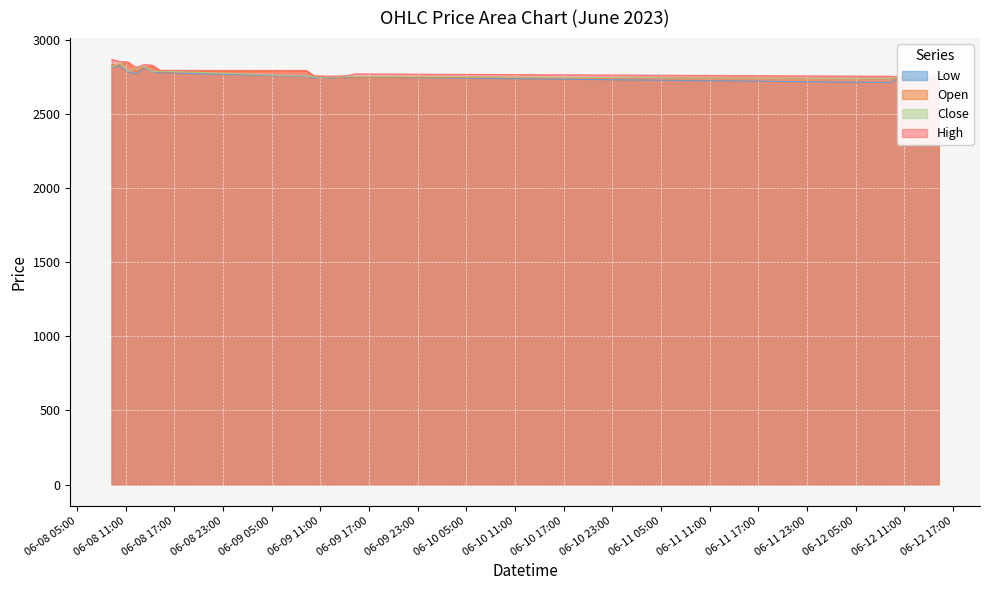

Where is the first local minimum for Low?

2023-06-08 12:15